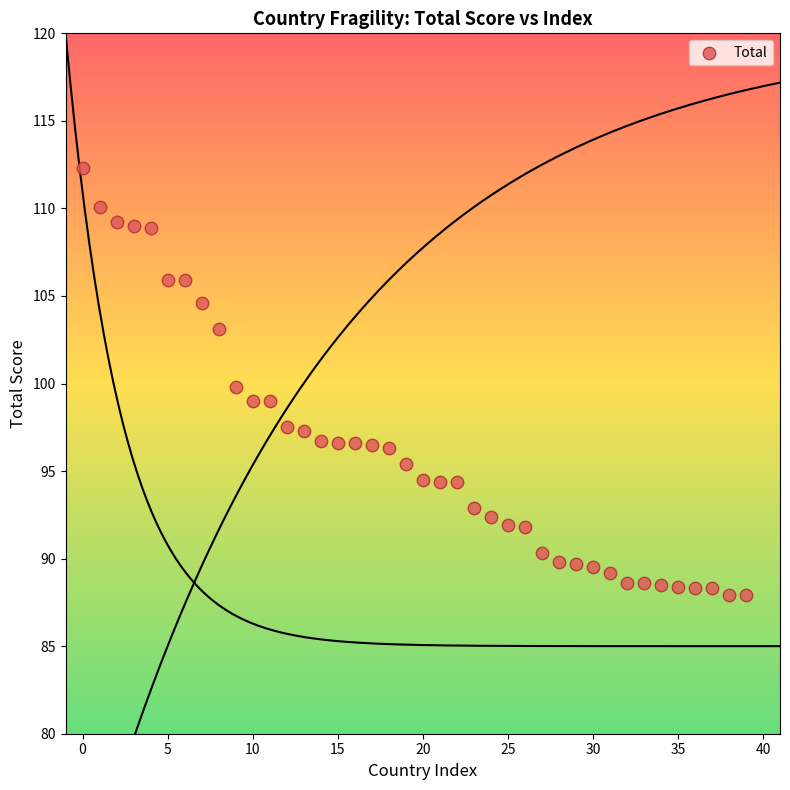

What is the range of Y values (max minus min)?

24.4